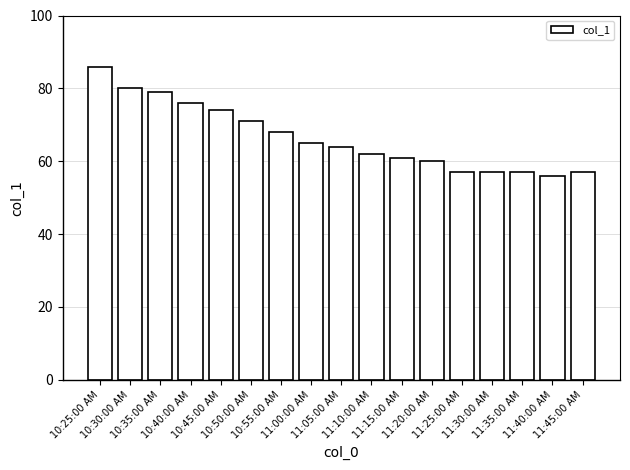

What is the smallest value displayed?

56